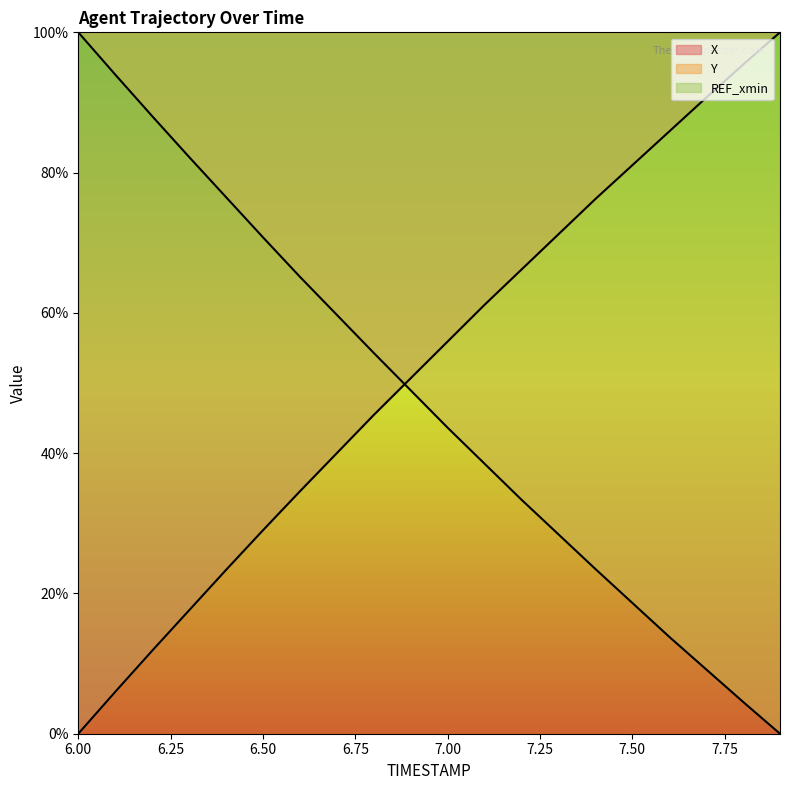

Where do Y and X first cross each other?

6.8 and 6.9